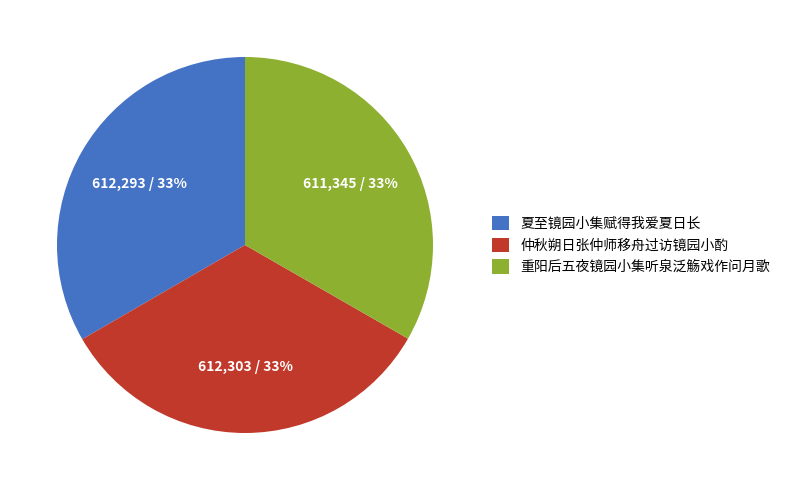

To the nearest percent, what is the average slice percentage?

33%